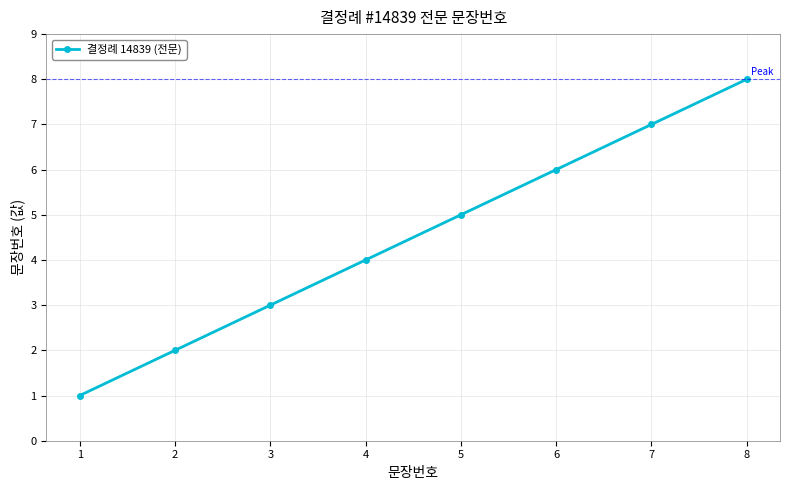

Reading right to left, list all the values displayed in this chart.

8=8	7=7	6=6	5=5	4=4	3=3	2=2	1=1